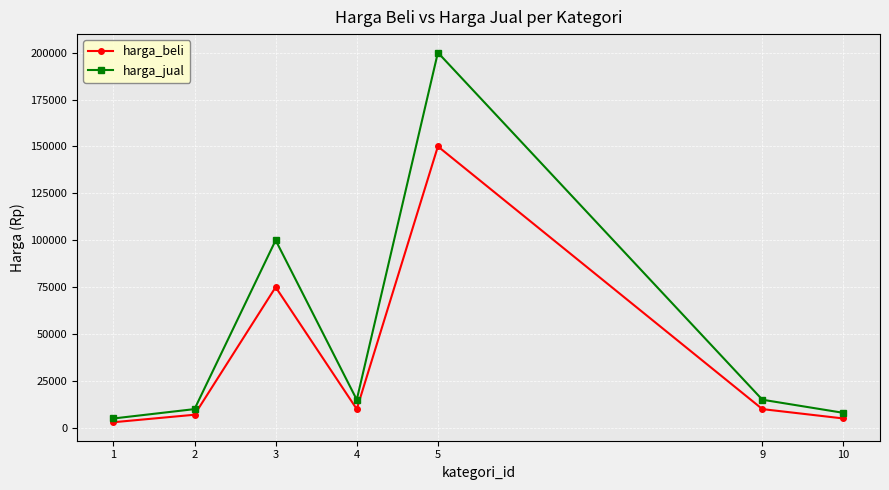

Reading left to right, extract all data points from this chart.

harga_beli: 3000	7000	75000	10000	150000	10000	5000
harga_jual: 5000	10000	100000	15000	200000	15000	8000